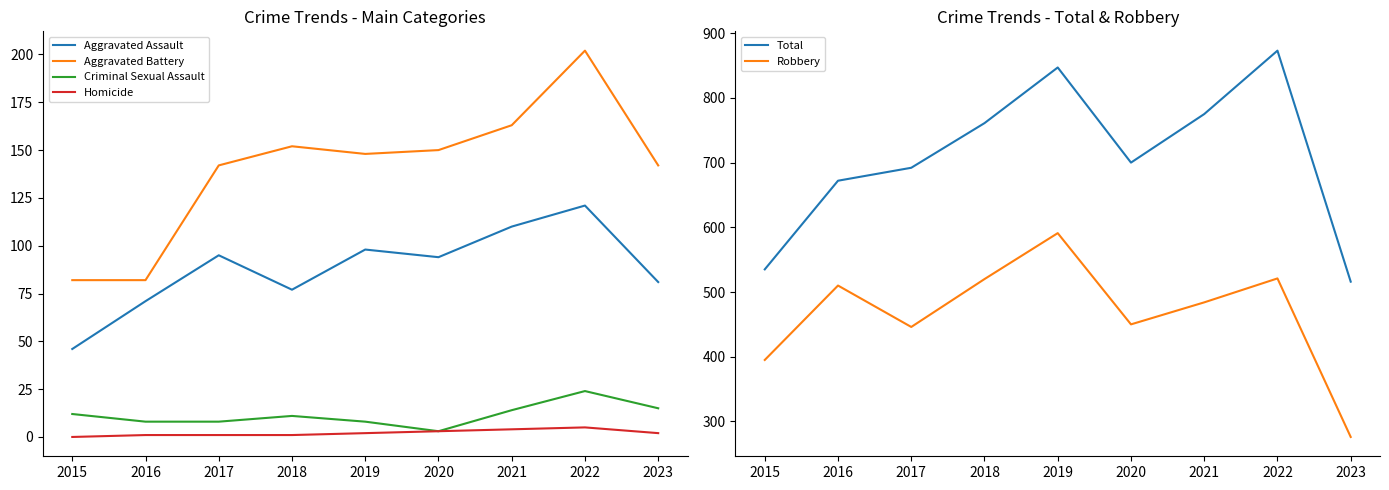

Which series changed the most between 2017 and 2023?

Total